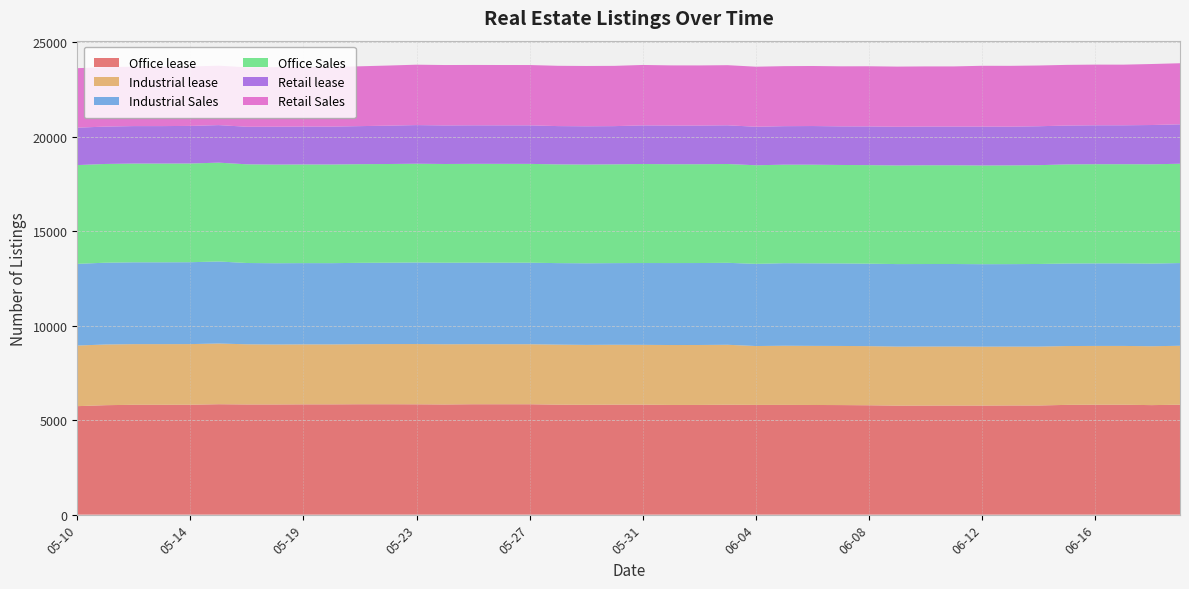

Reading left to right, extract all data points from this chart.

Office lease: 5742	5793	5815	5815	5817	5844	5831	5831	5837	5837	5843	5843	5840	5831	5843	5843	5843	5821	5813	5822	5822	5806	5807	5817	5808	5809	5804	5799	5789	5770	5773	5774	5773	5778	5777	5810	5817	5817	5797	5819
Industrial lease: 3209	3213	3210	3210	3210	3214	3185	3175	3175	3174	3179	3185	3190	3188	3180	3178	3177	3178	3172	3170	3165	3172	3173	3174	3117	3131	3129	3130	3129	3125	3125	3125	3119	3116	3117	3114	3113	3113	3116	3120
Industrial Sales: 4324	4329	4331	4331	4334	4342	4303	4301	4301	4300	4306	4307	4317	4315	4316	4316	4316	4314	4319	4321	4331	4338	4338	4338	4349	4369	4369	4368	4366	4367	4367	4367	4365	4366	4373	4369	4370	4370	4376	4377
Office Sales: 5227	5227	5227	5227	5226	5231	5224	5222	5222	5222	5223	5224	5227	5226	5229	5230	5230	5226	5226	5229	5241	5230	5230	5230	5219	5214	5220	5211	5216	5220	5227	5226	5224	5226	5231	5245	5249	5249	5255	5257
Retail lease: 1980	1978	1983	1983	1989	1987	1988	2005	2007	2007	2013	2031	2045	2042	2040	2039	2040	2027	2026	2022	2045	2050	2047	2049	2039	2039	2047	2044	2049	2049	2049	2049	2059	2051	2060	2057	2060	2060	2079	2087
Retail Sales: 3149	3147	3145	3146	3146	3146	3147	3152	3153	3152	3167	3181	3197	3196	3194	3193	3192	3191	3192	3190	3198	3183	3182	3182	3178	3177	3178	3178	3184	3184	3184	3184	3218	3218	3215	3211	3211	3209	3229	3233